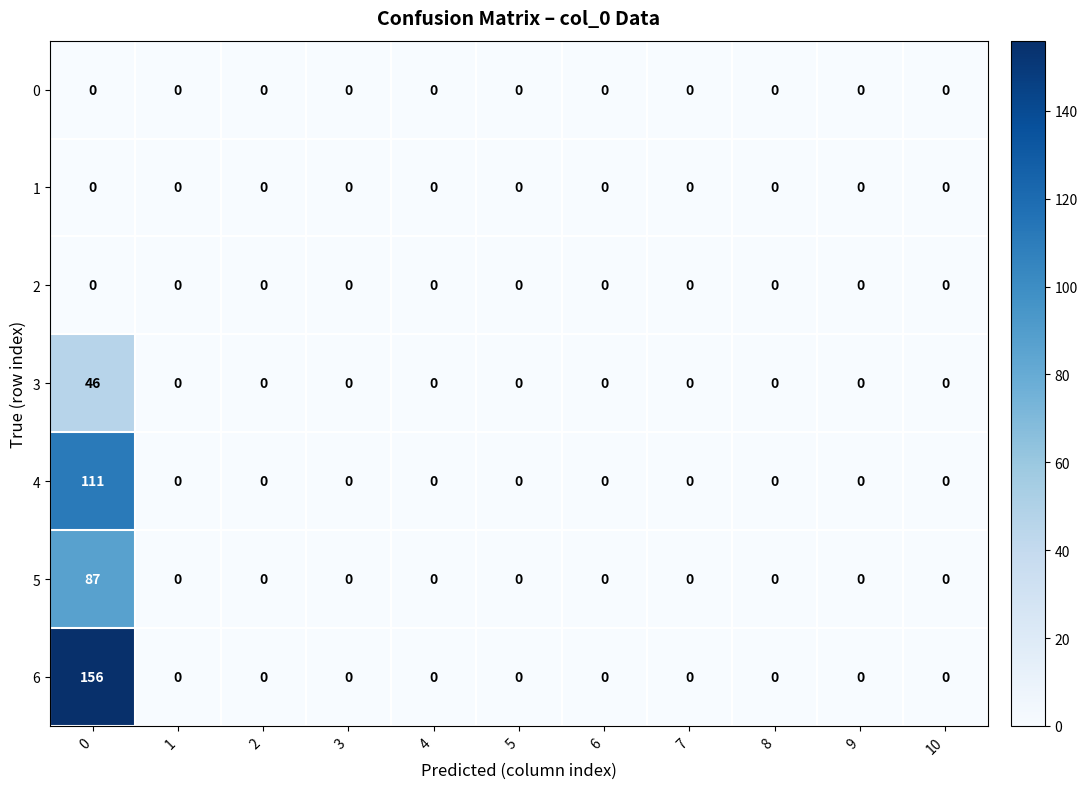

Which series changed the most between 0 and 6?

6